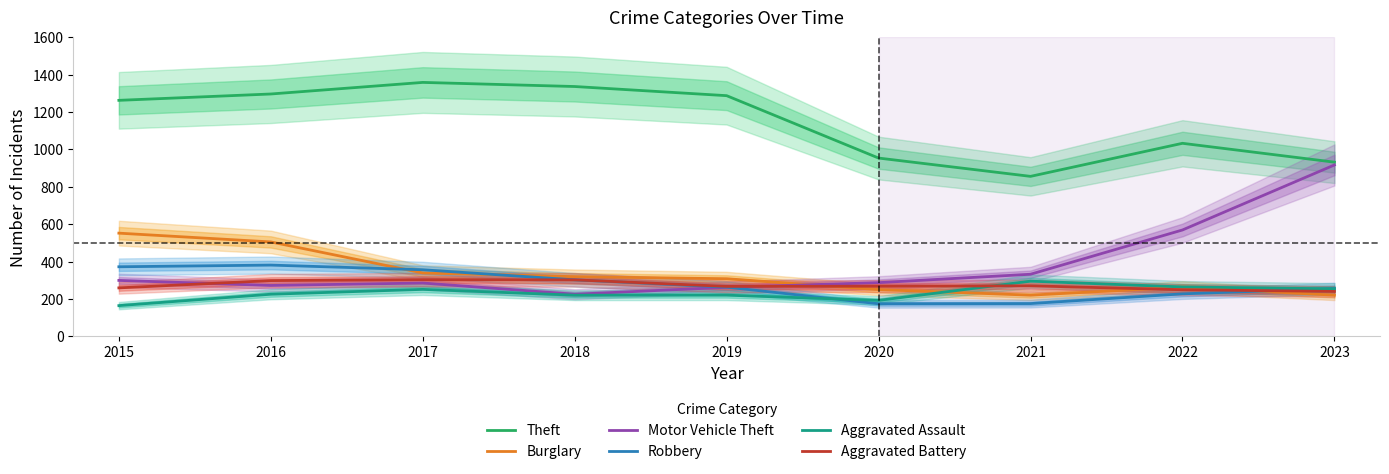

Which series has the widest spread of values?

Motor Vehicle Theft